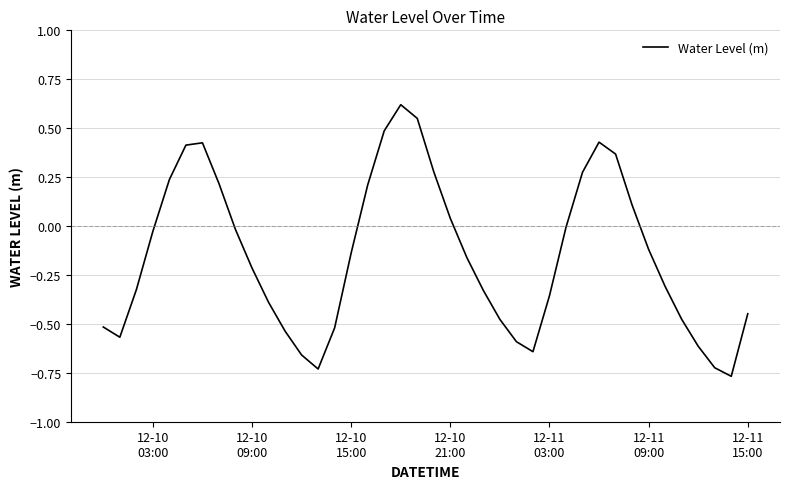

What is the difference between the maximum and minimum values?

1.4